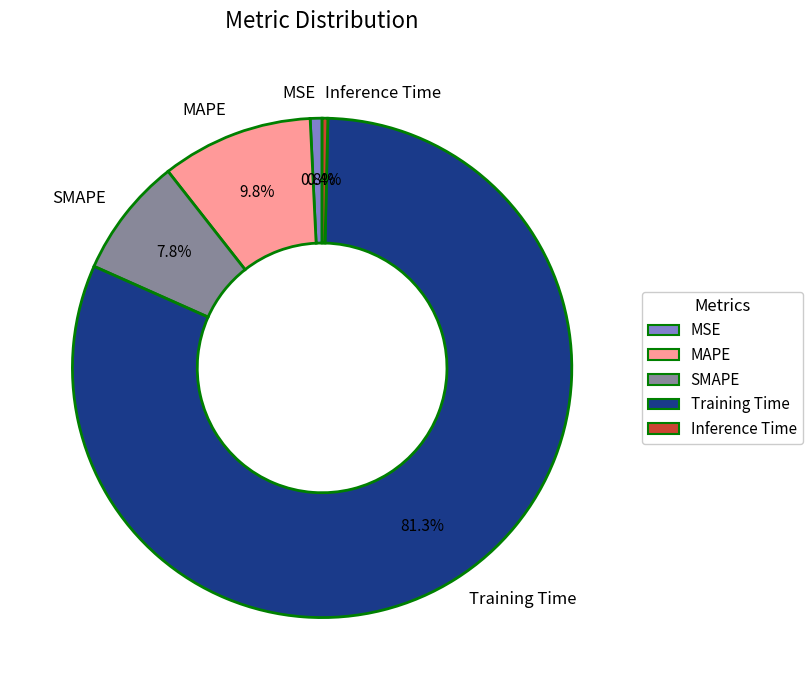

To the nearest percent, what is the combined percentage of MSE and Inference Time?

1%